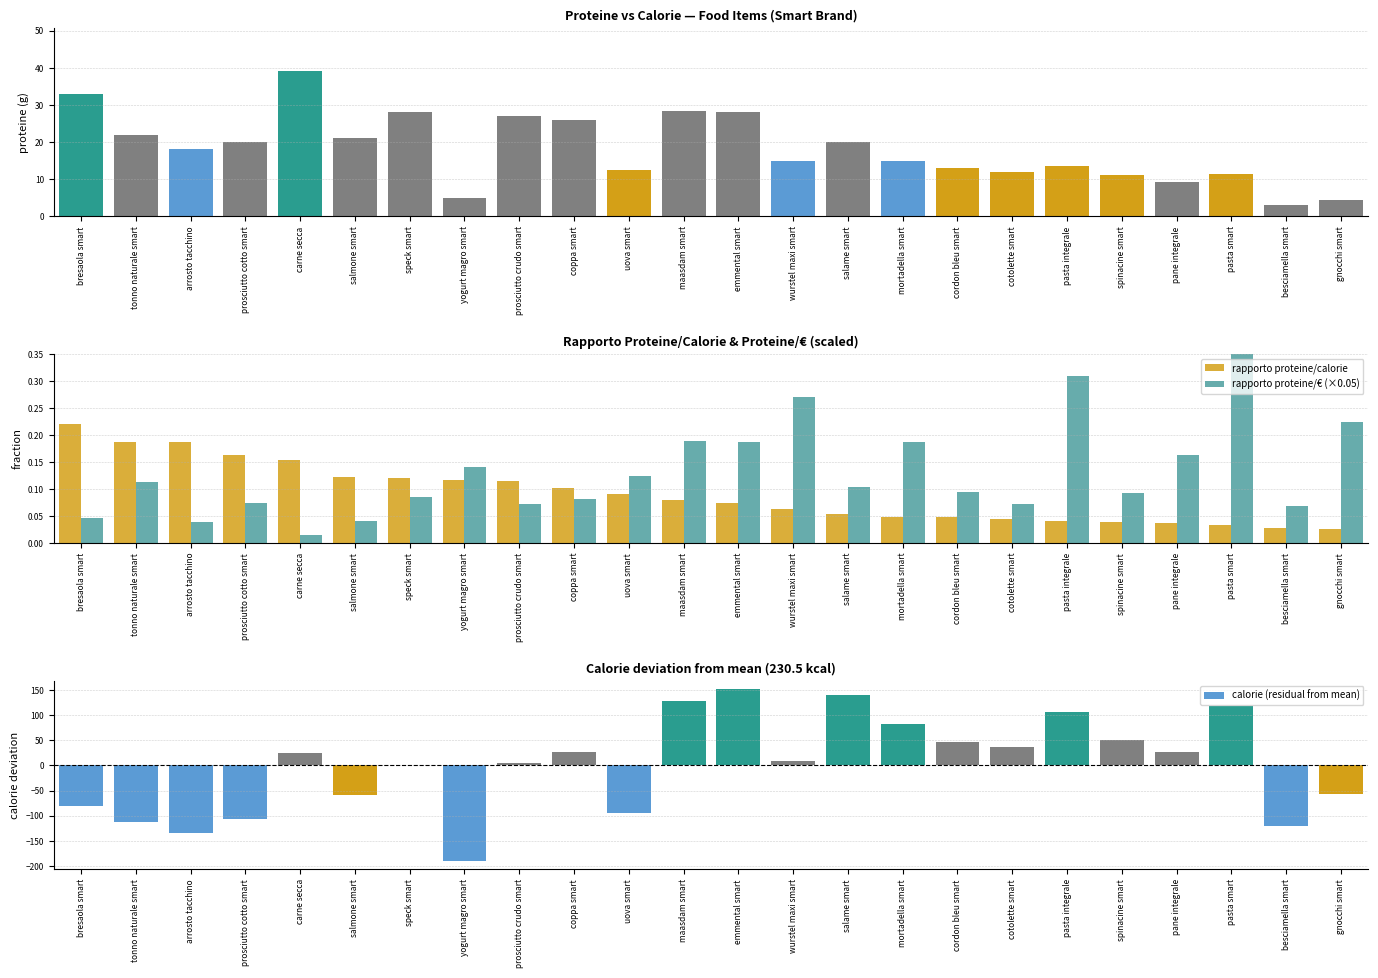

Which label corresponds to the smallest value in the chart?

yogurt magro smart